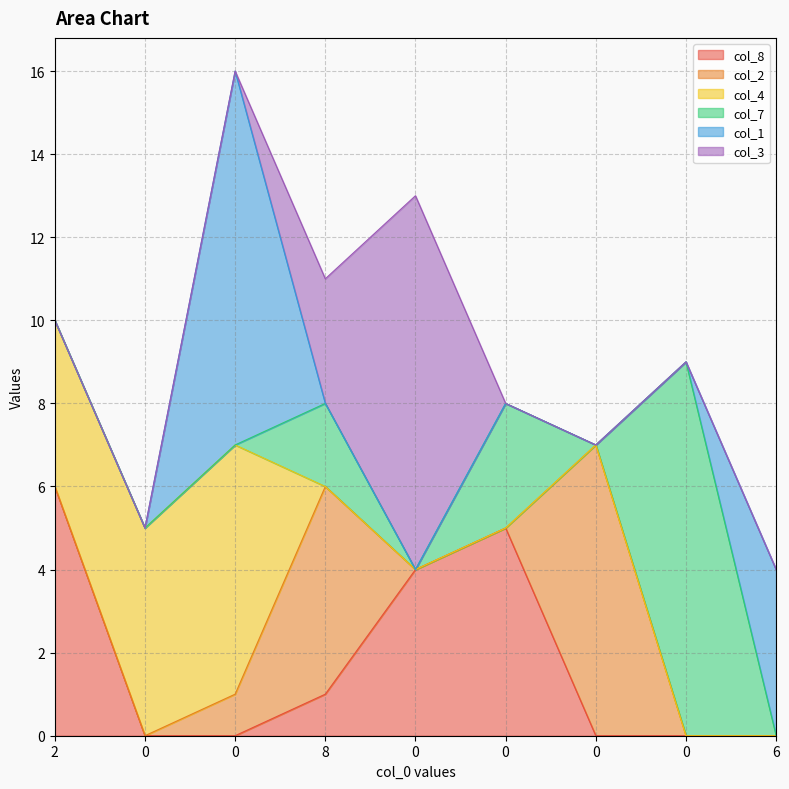

Does the chart have visible grid lines?

Yes